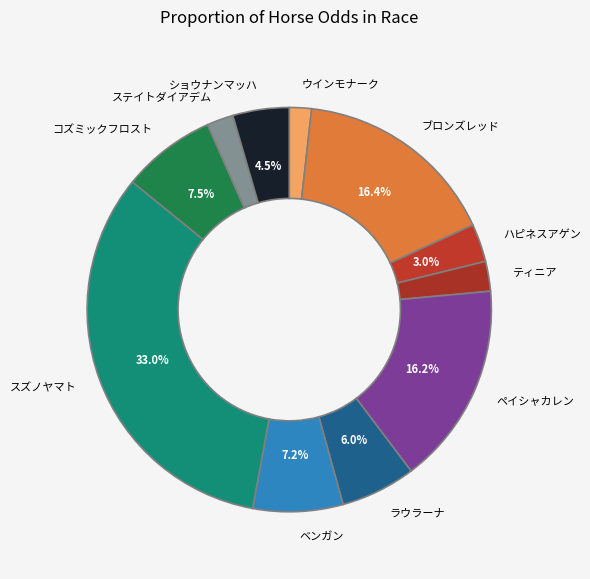

Approximately how many times larger is the value at ウインモナーク compared to コズミックフロスト?

0.2